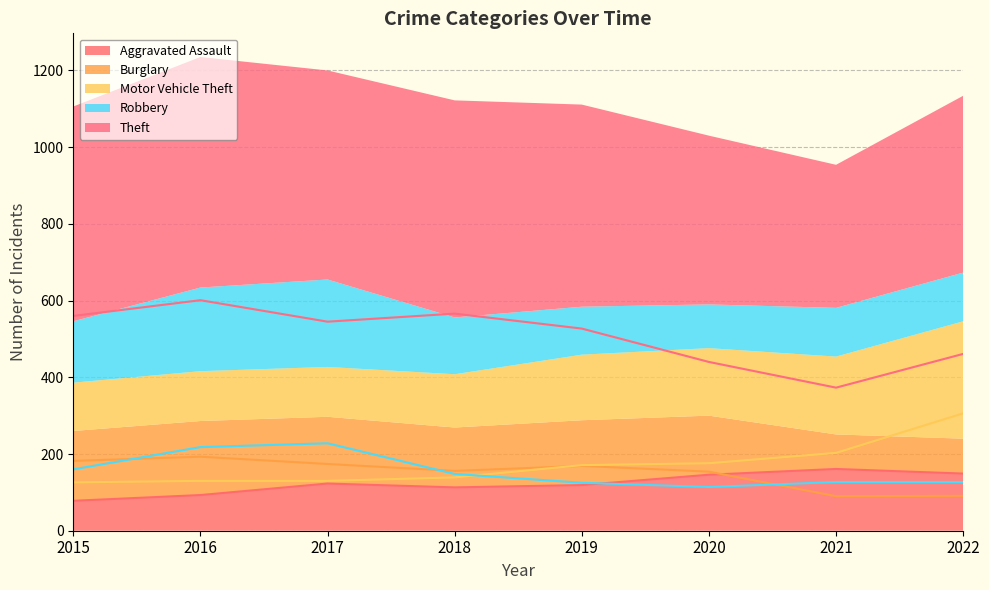

What is the sum of the Robbery values at 2021 and 2017?

355